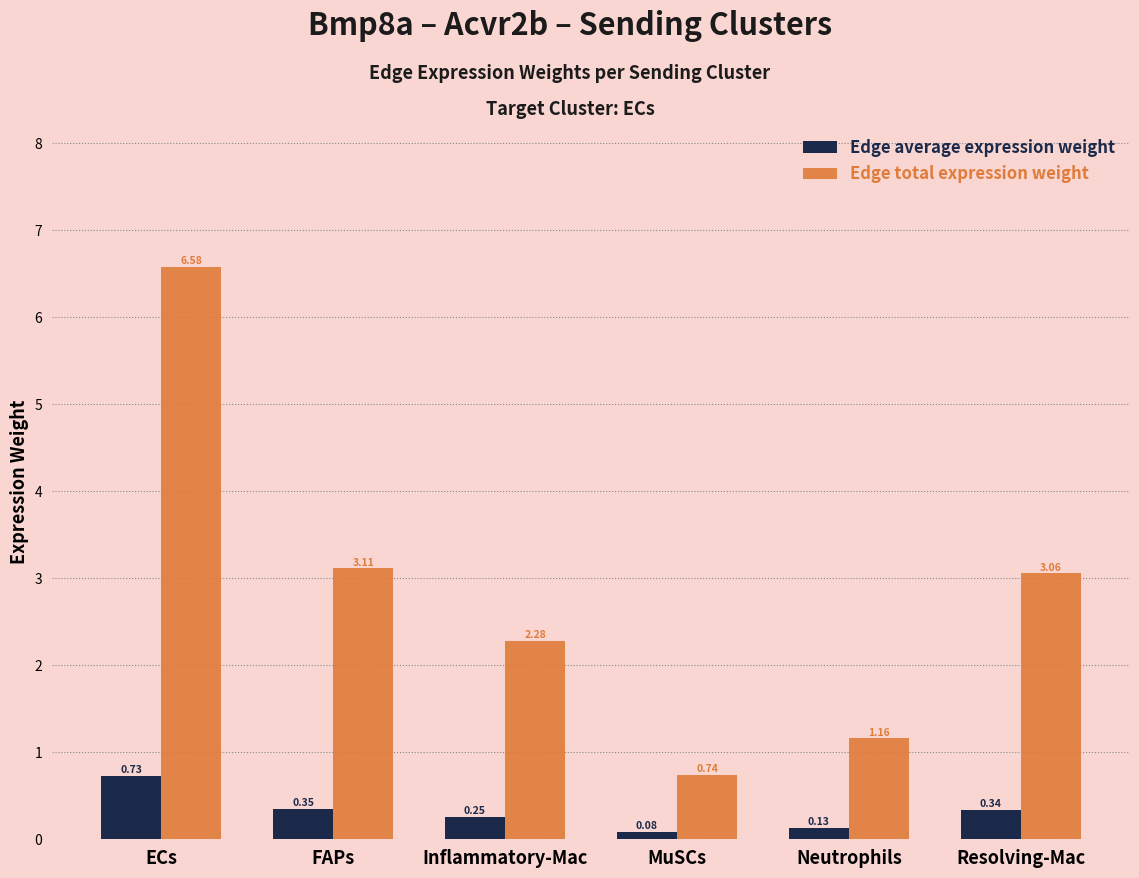

At which category does the chart reach its peak across all series?

ECs